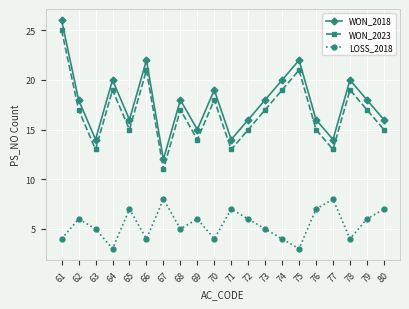

How many distinct data groups are displayed?

3